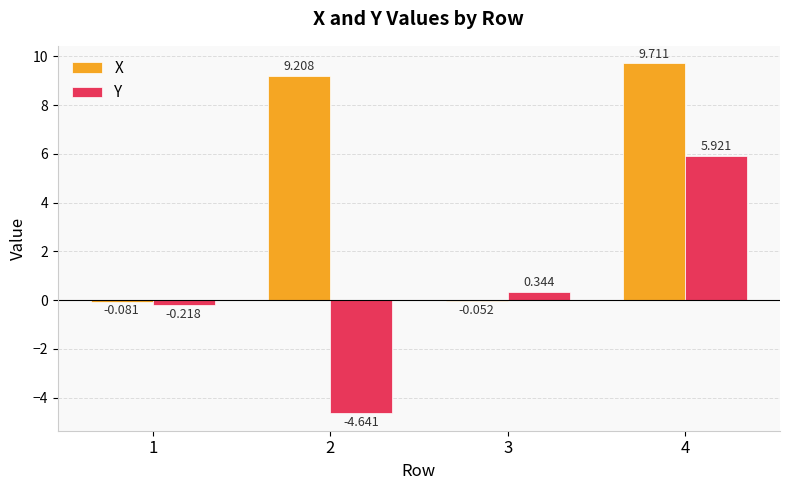

How many bars are there in each group?

2